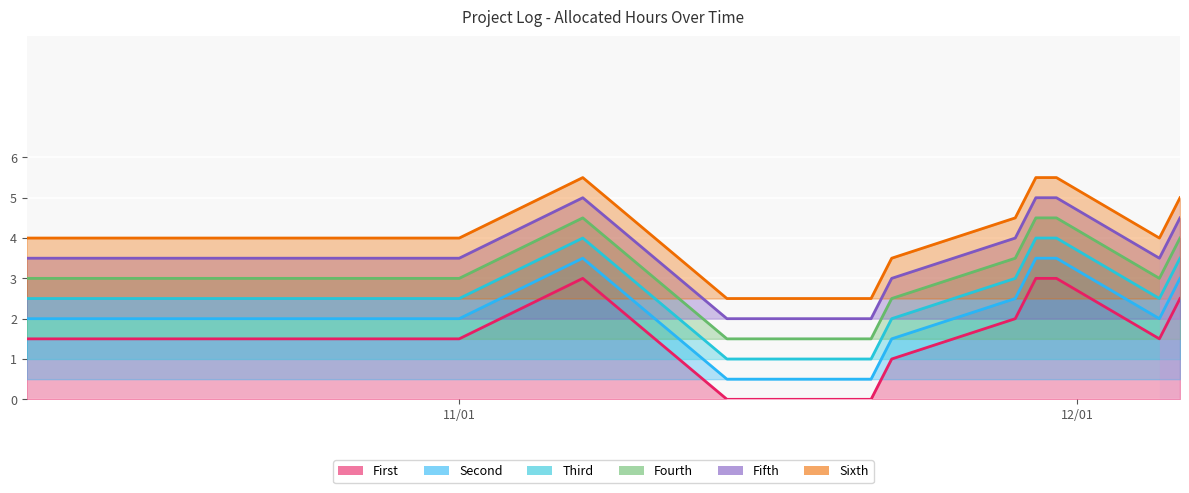

What is the maximum value for Sixth?

5.5